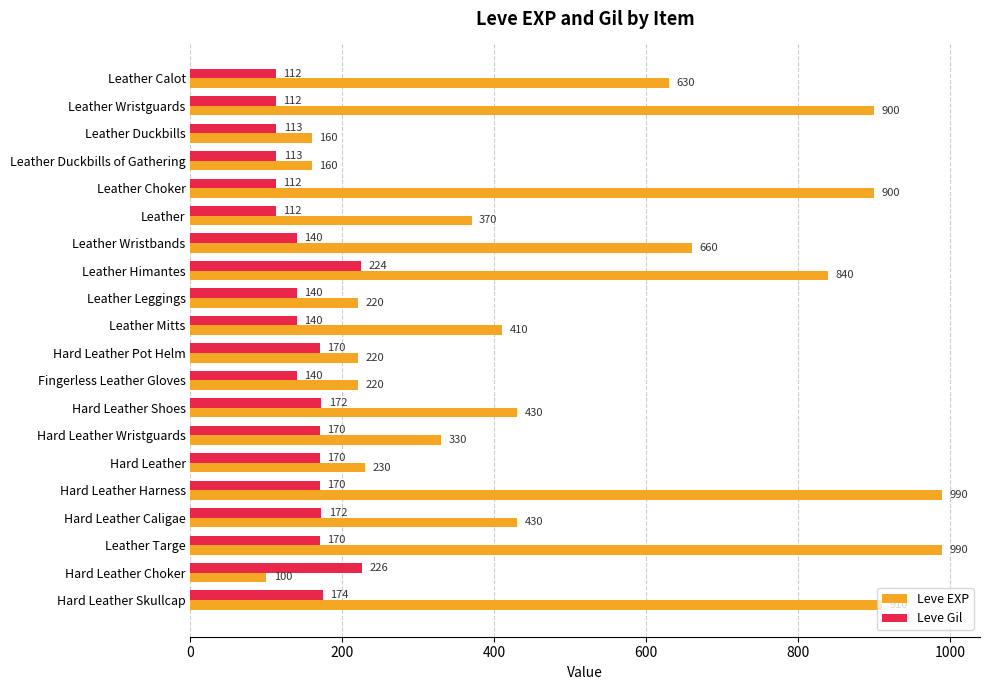

Which series changed the most between Leather Duckbills and Hard Leather Pot Helm?

Leve EXP